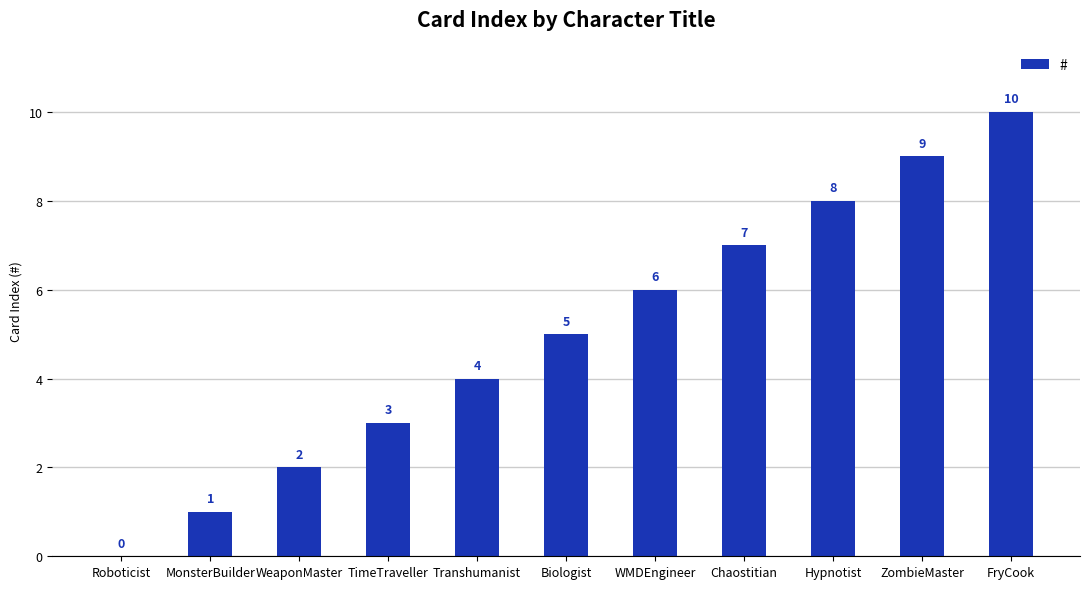

The value at Roboticist is 0. True or false?

True